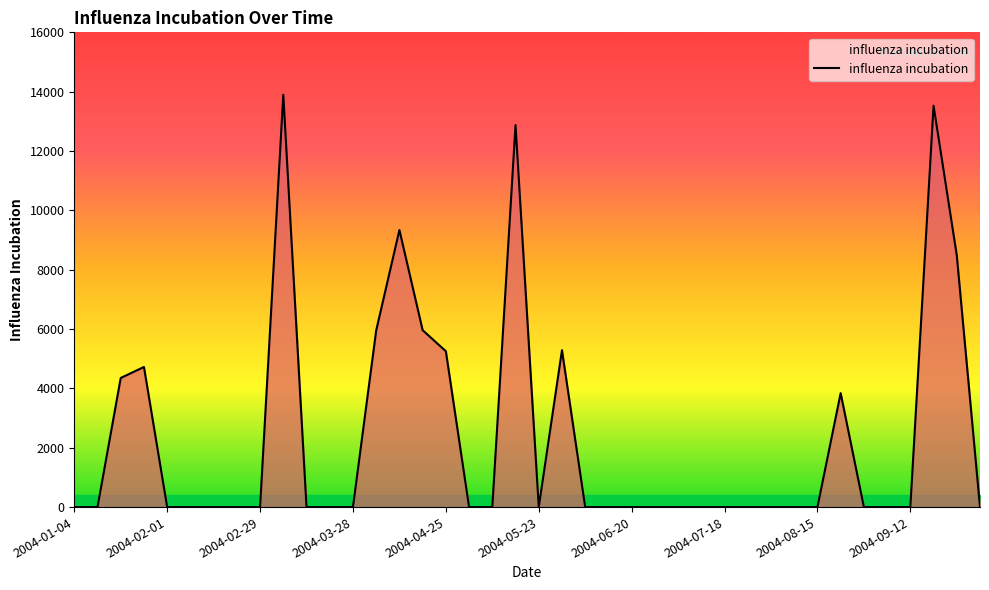

How many distinct data groups are displayed?

1